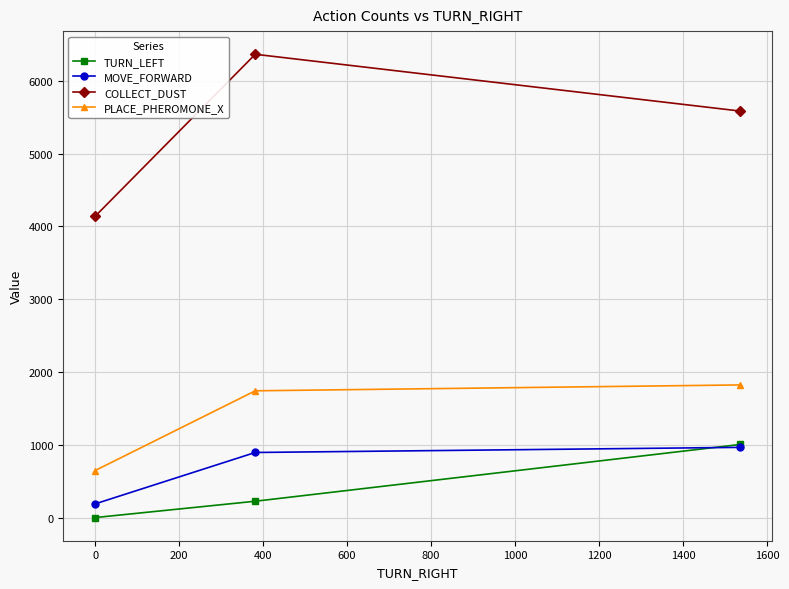

Reading left to right, list all the values displayed in this chart.

TURN_LEFT: 0.0	224.3	1003.8
MOVE_FORWARD: 188.1	893.9	964.2
COLLECT_DUST: 4138.4	6363.9	5584.0
PLACE_PHEROMONE_X: 645.8	1741.1	1821.9